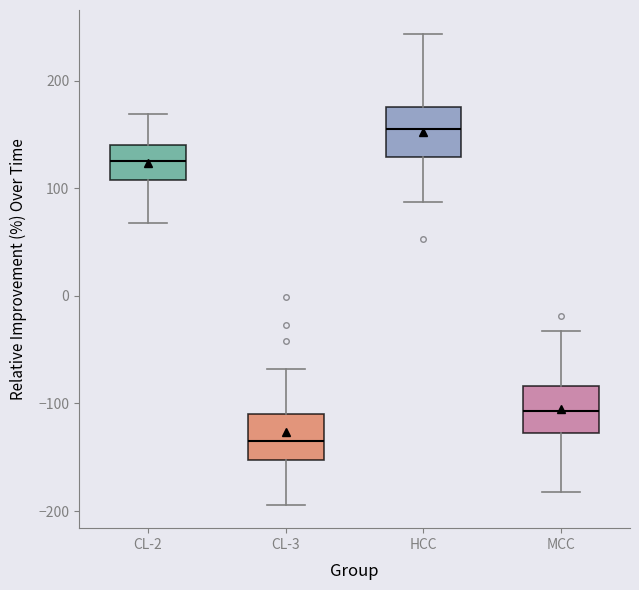

Reading left to right, read every box against the y-axis: the position of its median line, the range the box covers, and the ends of its whiskers. The values are not printed on the chart, so give them approximately, as read against the axis.

CL-2: median 130, box 110 to 140, whiskers 70 to 170
CL-3: median -140, box -150 to -110, whiskers -190 to -70
HCC: median 160, box 130 to 180, whiskers 90 to 240
MCC: median -110, box -130 to -80, whiskers -180 to -30